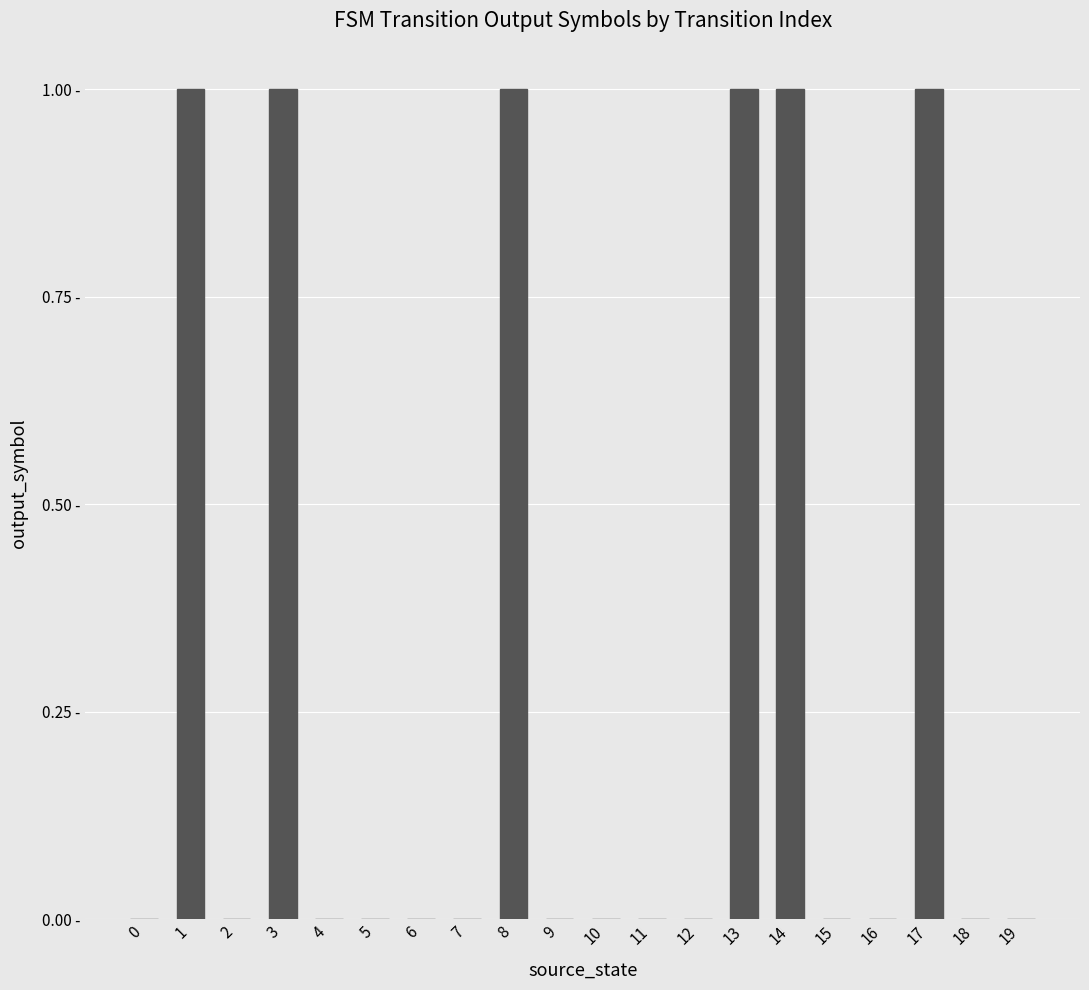

What is the greatest value displayed?

1